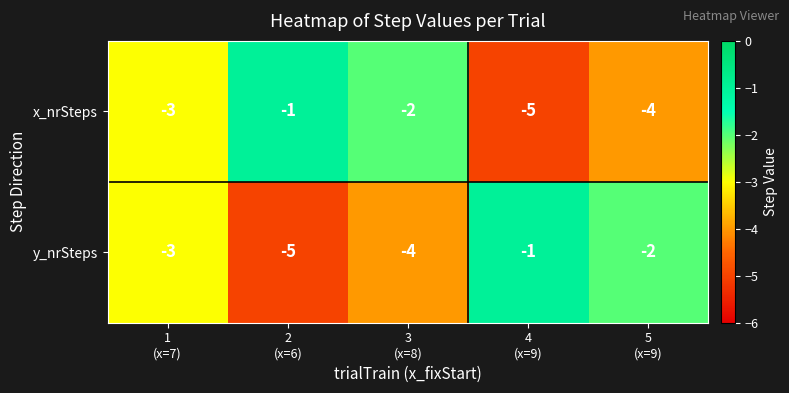

How many values in the y_nrSteps series exceed -3?

2